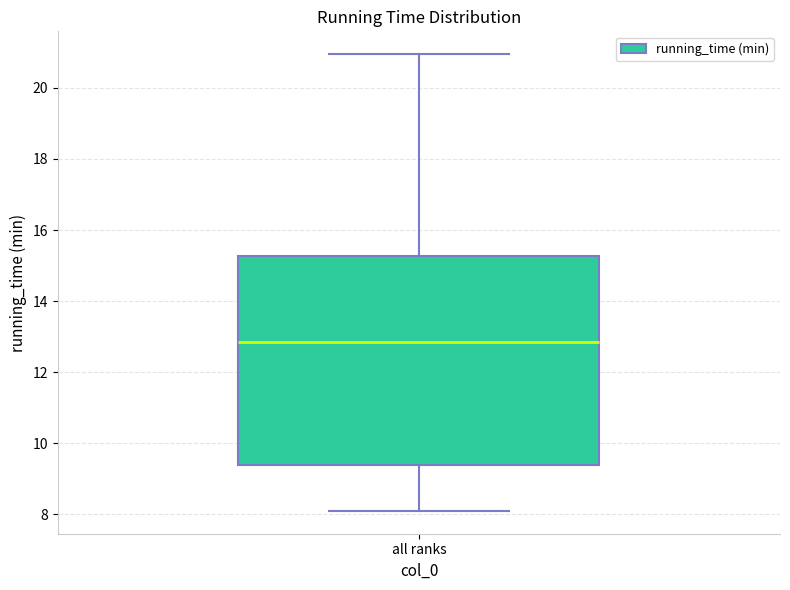

Where does the lower whisker of the box for all ranks end on the y-axis? The values are not printed on the chart, so give them approximately, as read against the axis.

8.2